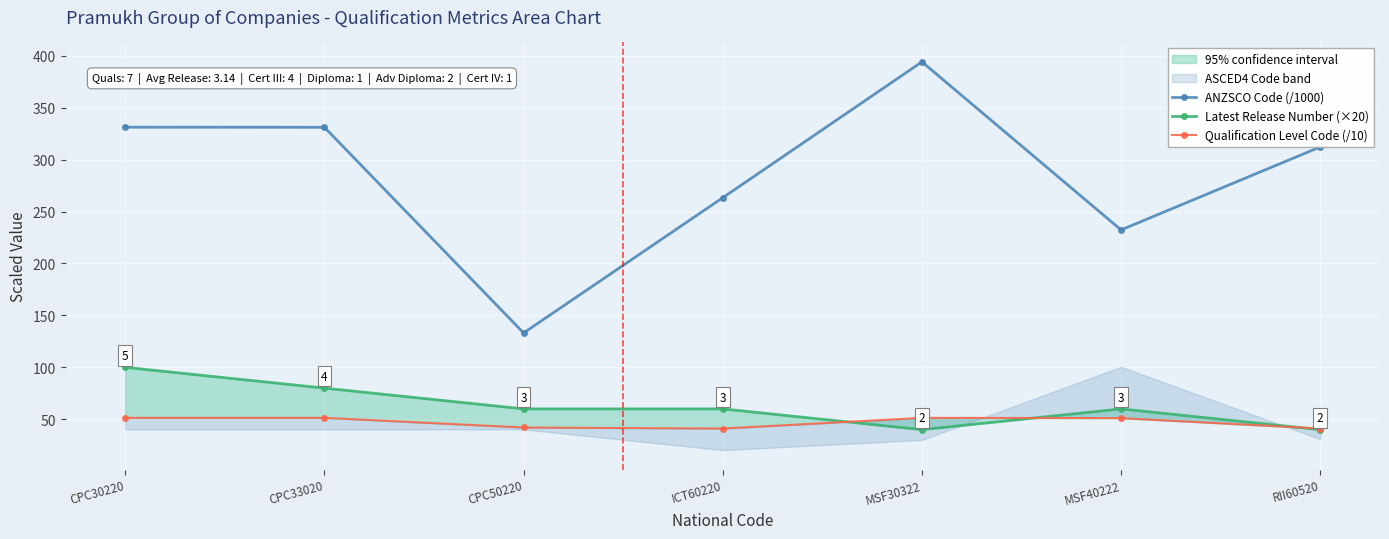

Is it true that Latest Release Number (×20) equals 60.0 at ICT60220?

True